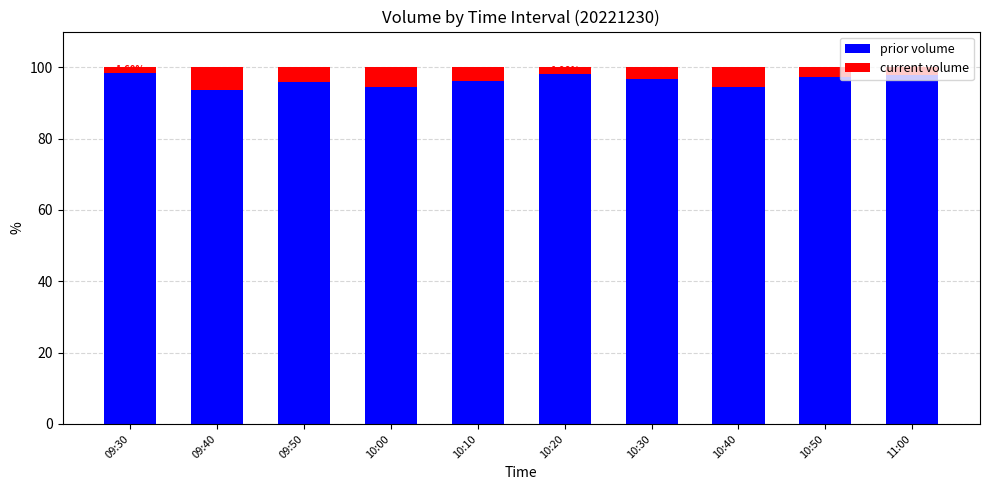

What is the sum of the prior volume values at 09:40 and 10:50?

191.1